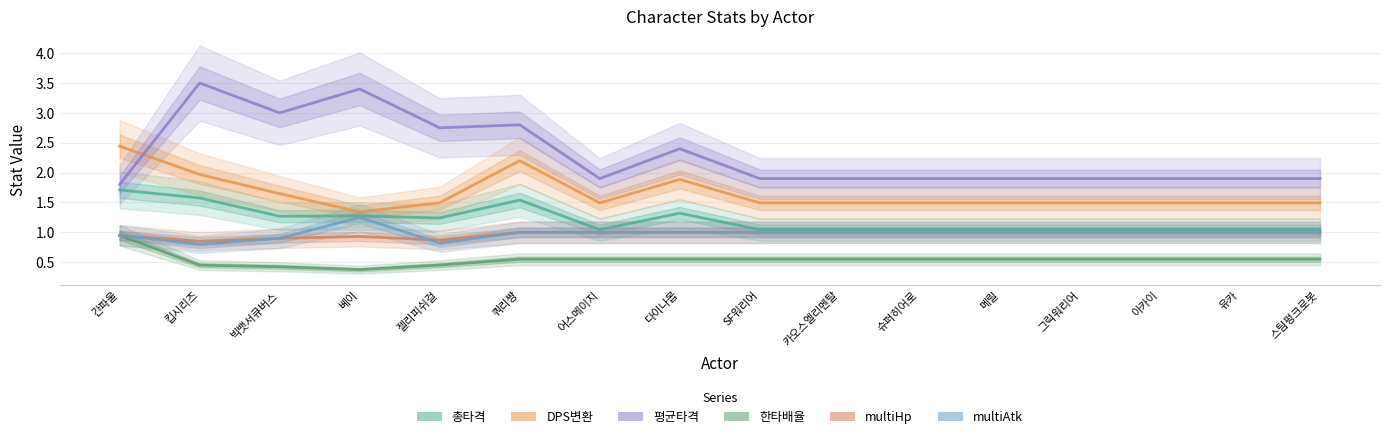

At which category does DPS변환 reach its first local peak?

쿼리짱